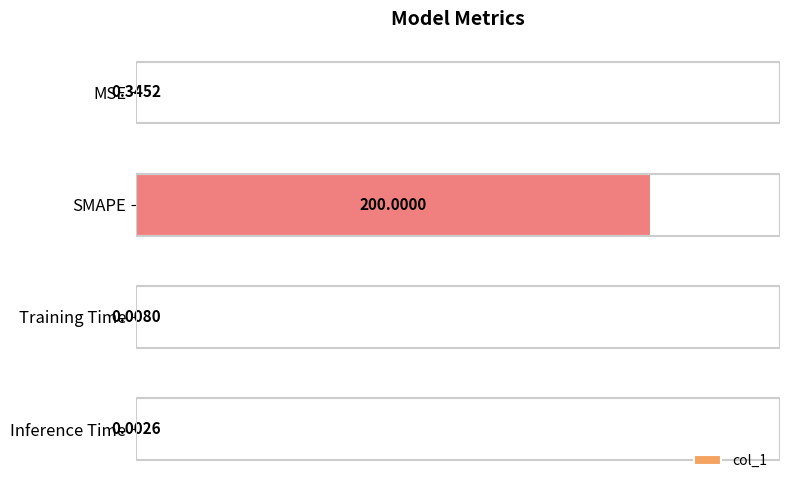

Where is the data nearest to the value 100?

MSE